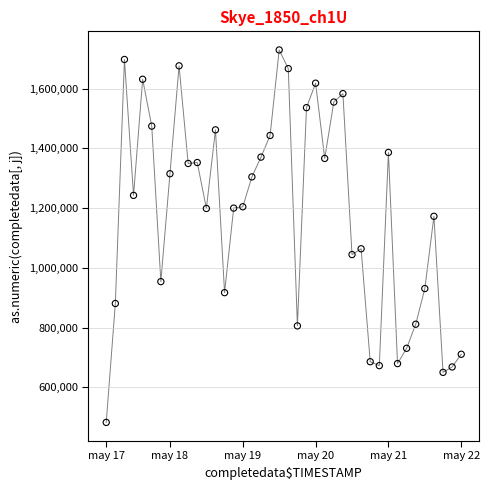

What is the range of Y values (max minus min)?

1246875